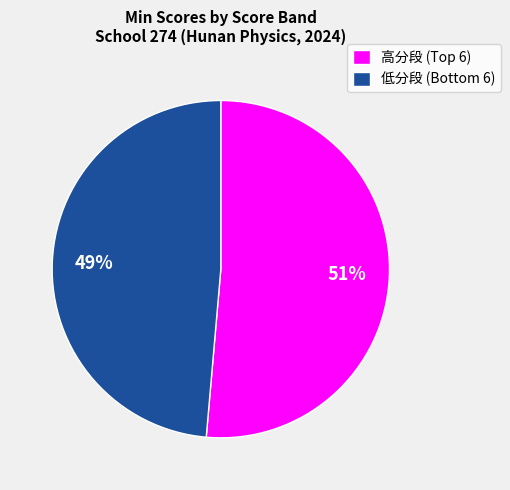

Rank the categories by value from lowest to highest.

低分段 (Bottom 6), 高分段 (Top 6)